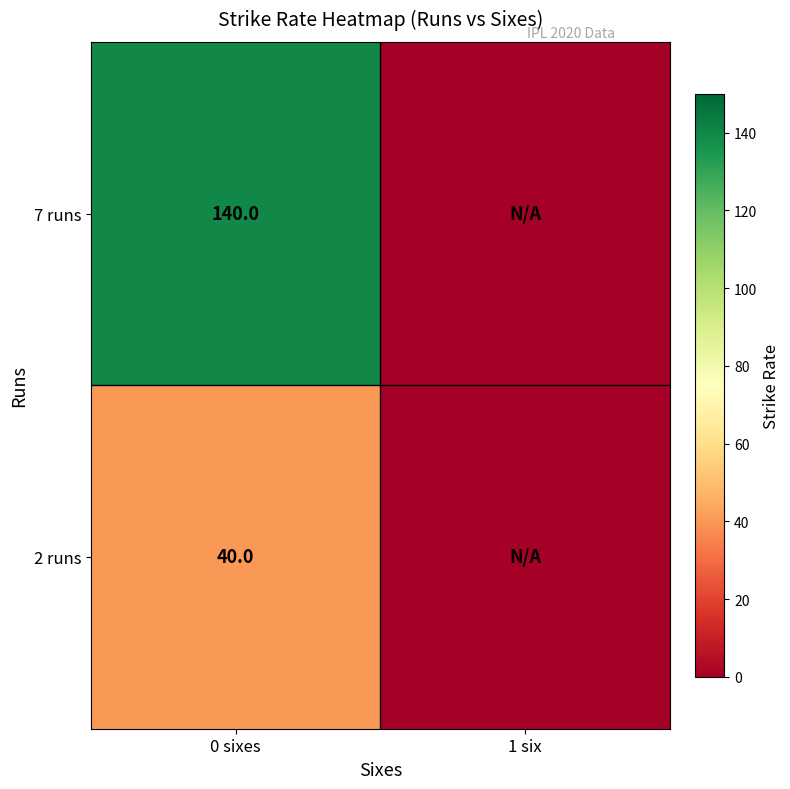

What is the maximum value shown in the chart?

140